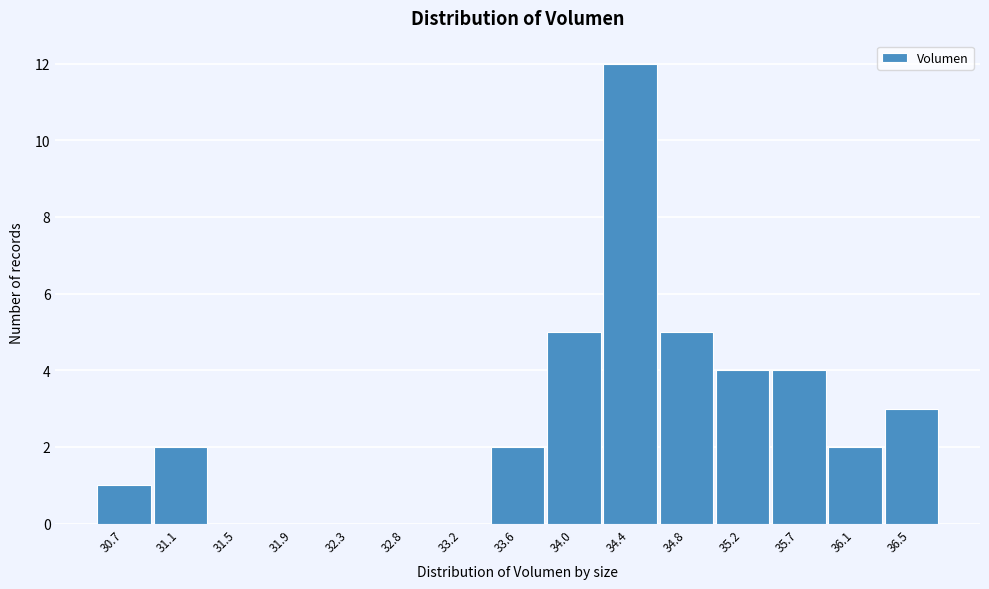

Reading left to right, transcribe all the data shown in this chart.

30.7=1	31.1=2	31.5=0	31.9=0	32.3=0	32.8=0	33.2=0	33.6=2	34.0=5	34.4=12	34.8=5	35.2=4	35.7=4	36.1=2	36.5=3